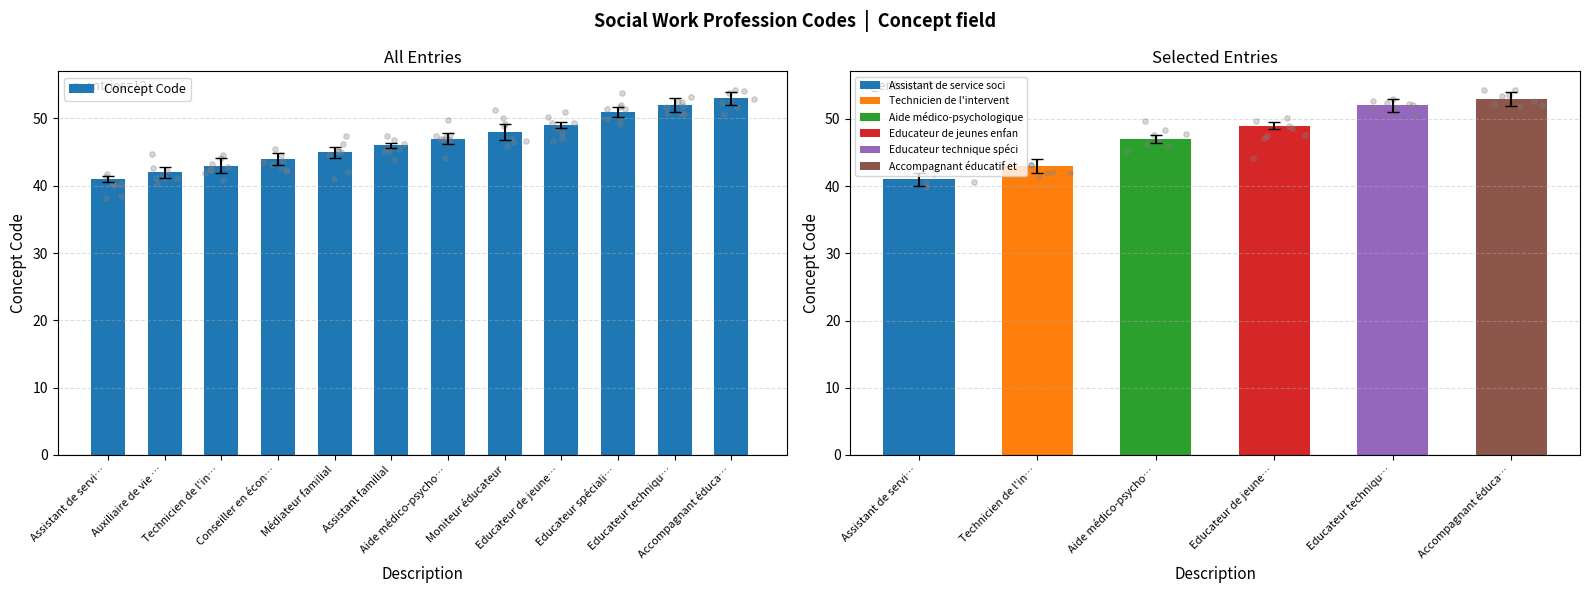

What is the ratio of the value at Assistant de servi… to the value at Assistant familial?

0.9